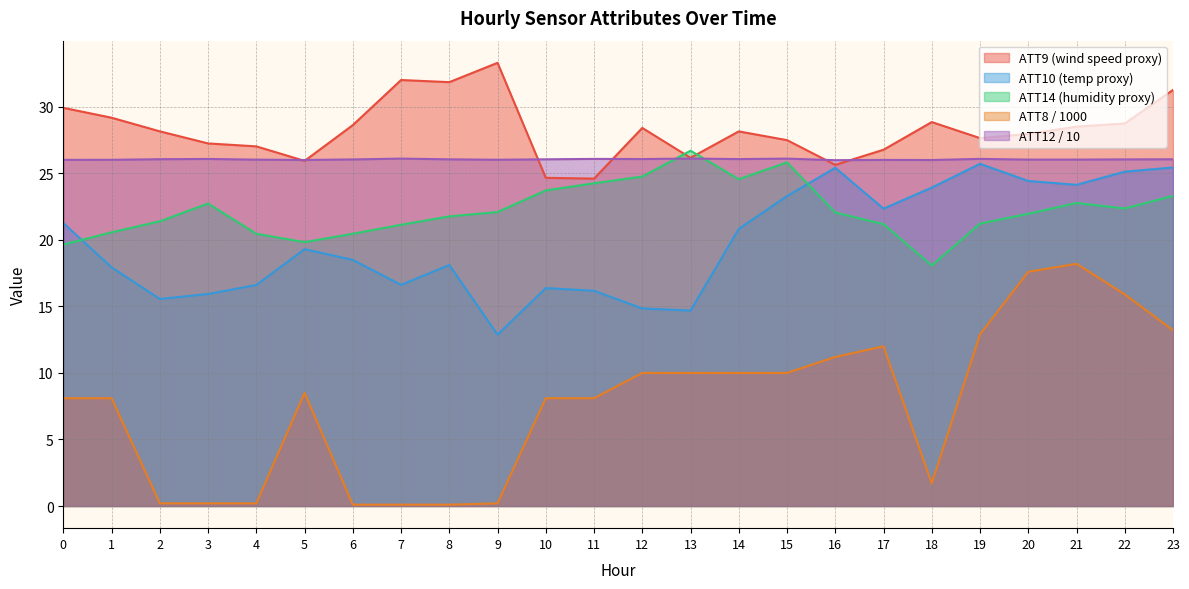

True or false: ATT9 and ATT12 intersect in this chart.

True